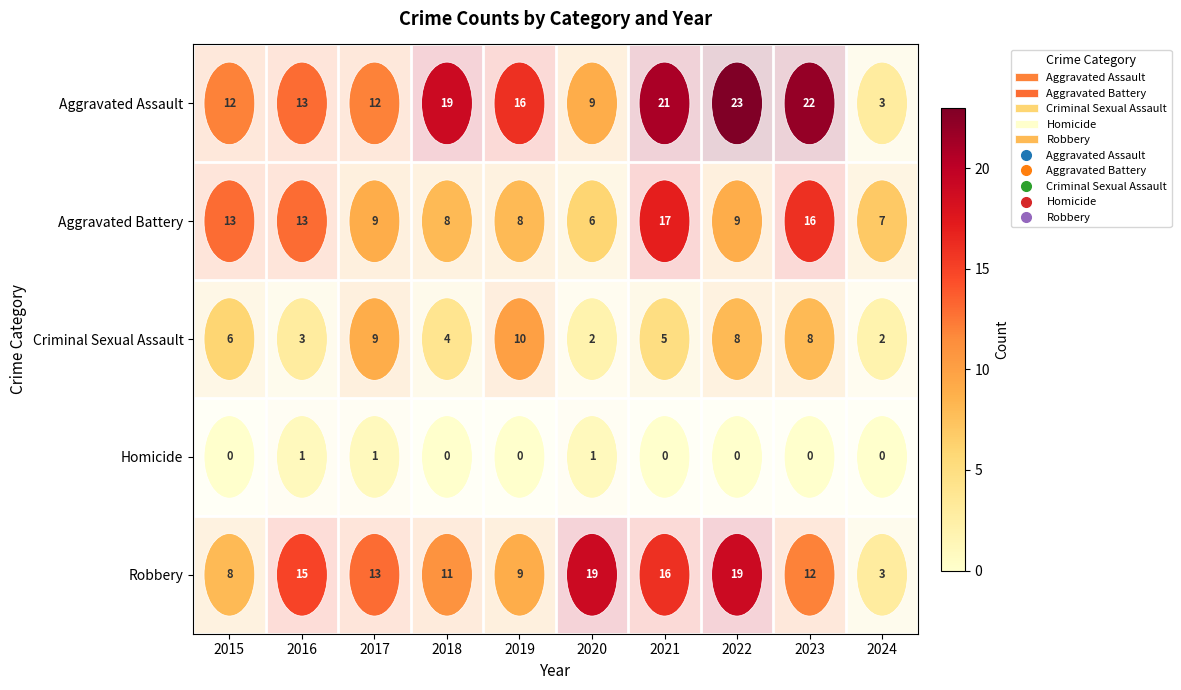

What is the average value of the Criminal Sexual Assault series?

6